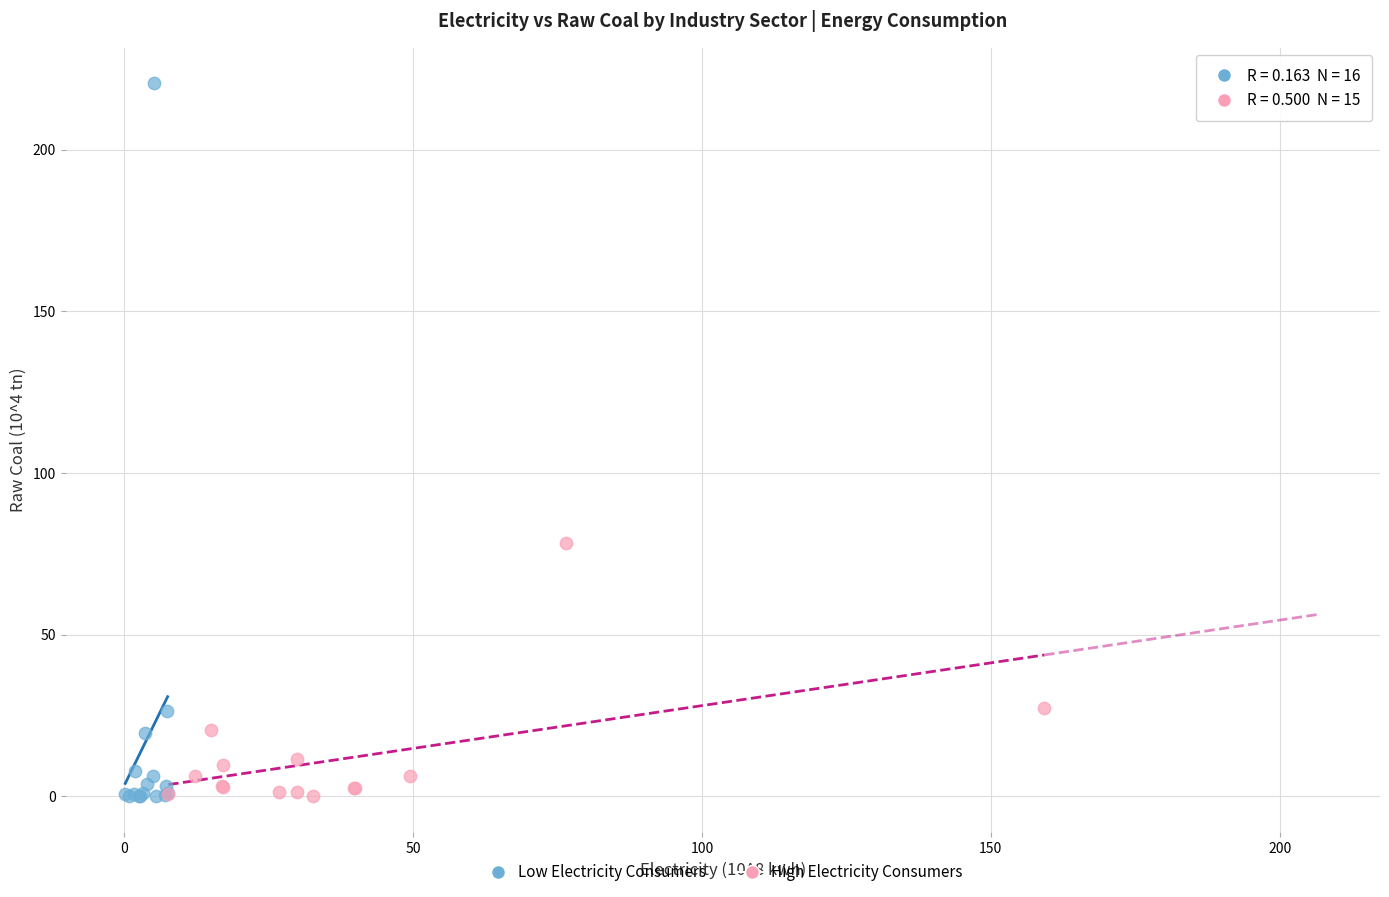

Which series contains the highest Y value?

Low Electricity Consumers